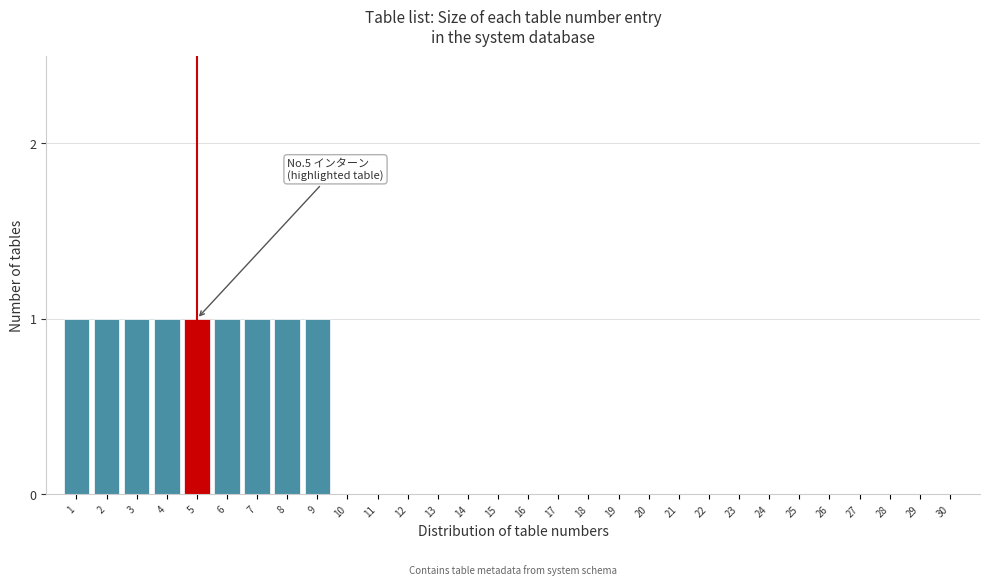

Reading right to left, list all the values displayed in this chart.

30=0	29=0	28=0	27=0	26=0	25=0	24=0	23=0	22=0	21=0	20=0	19=0	18=0	17=0	16=0	15=0	14=0	13=0	12=0	11=0	10=0	9=1	8=1	7=1	6=1	5=1	4=1	3=1	2=1	1=1